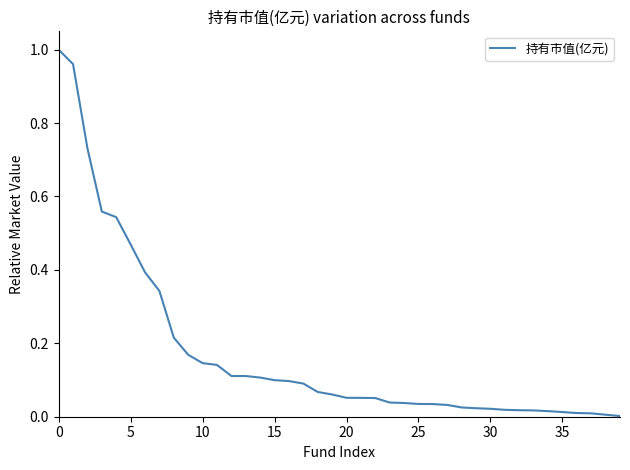

How many lines are shown in the chart?

1